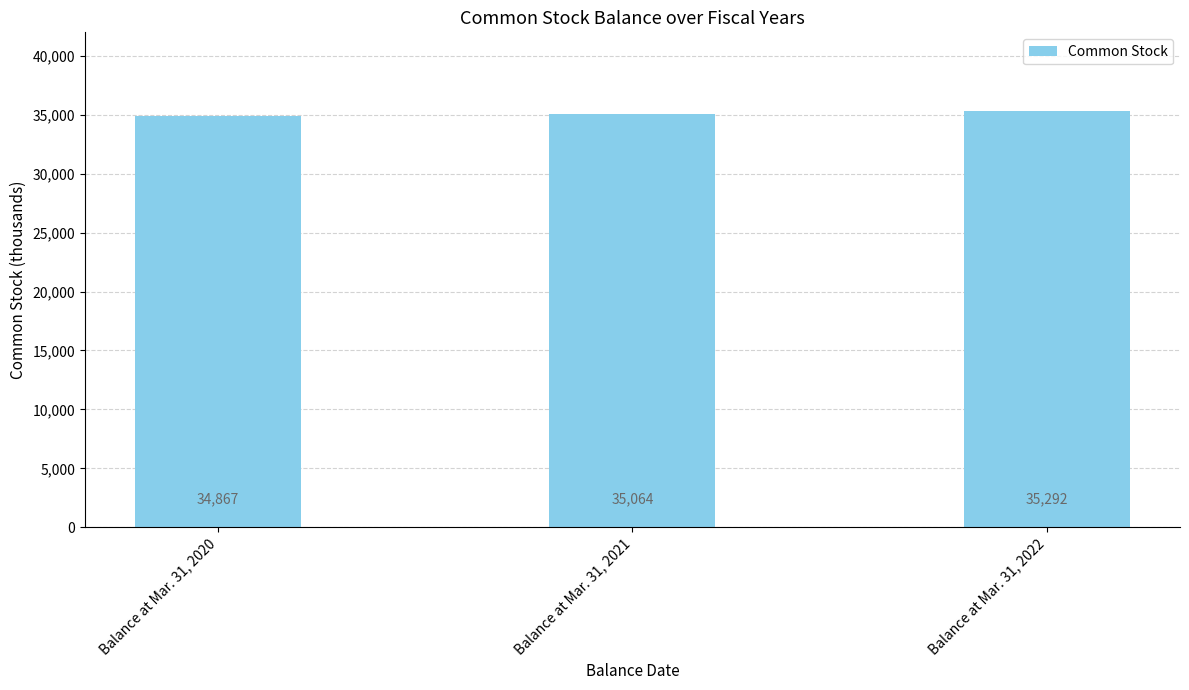

What is the minimum value shown in the chart?

34867